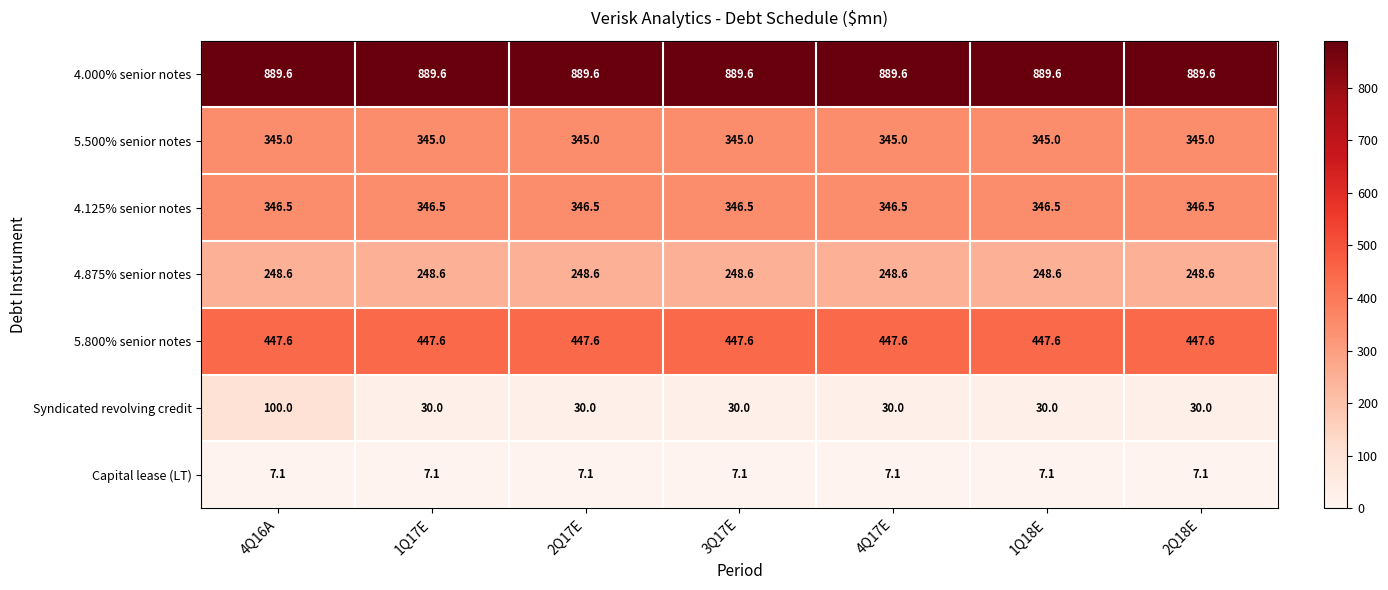

How many categories are shown in the chart?

7